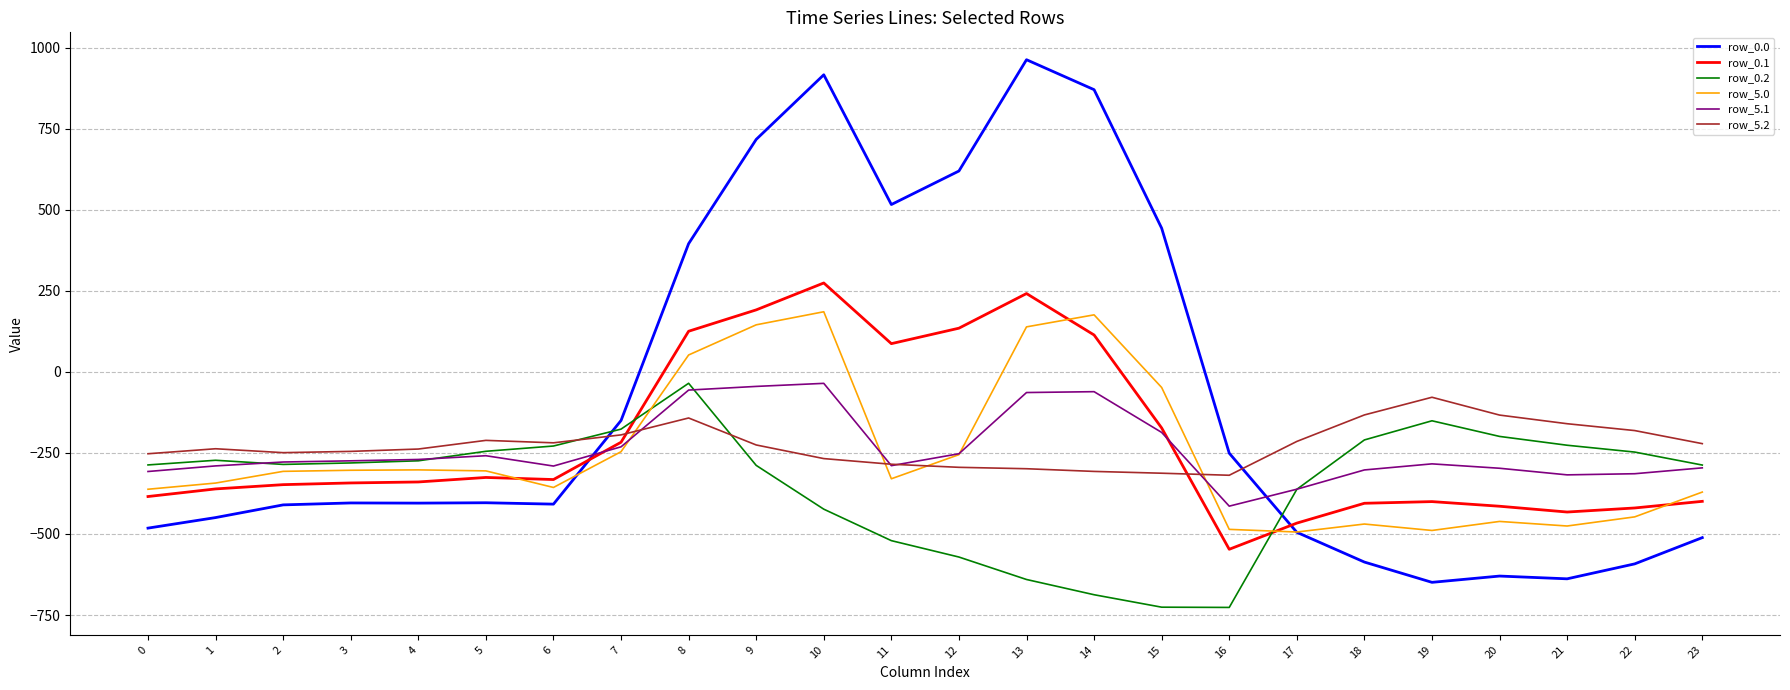

How many intersections are there between row_0.0 and row_5.2?

2